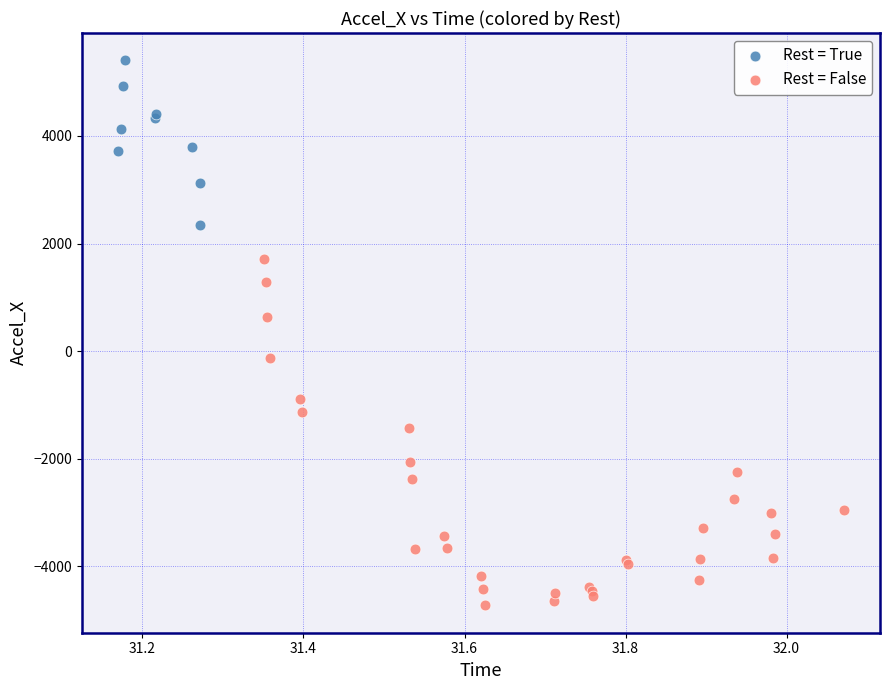

Which series has the widest spread of Y values?

Rest = False